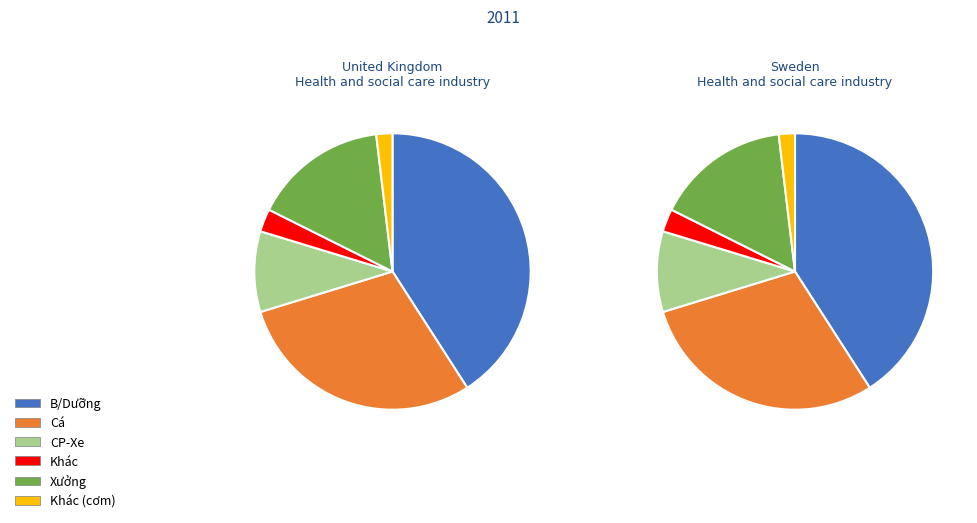

What percentage is the Xưởng slice, to the nearest percent?

16%